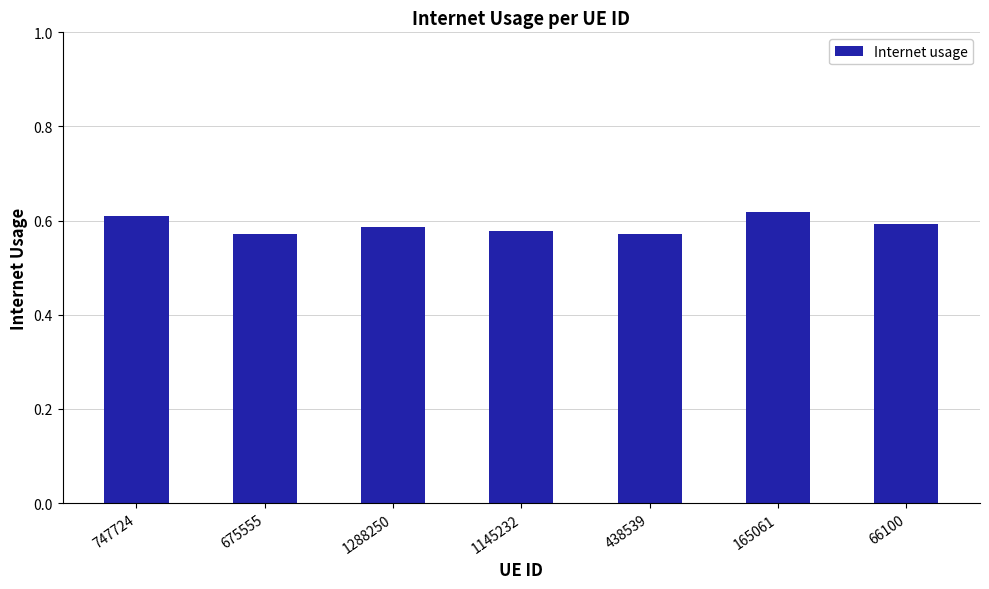

What is the label of the 3rd bar from the right?

438539